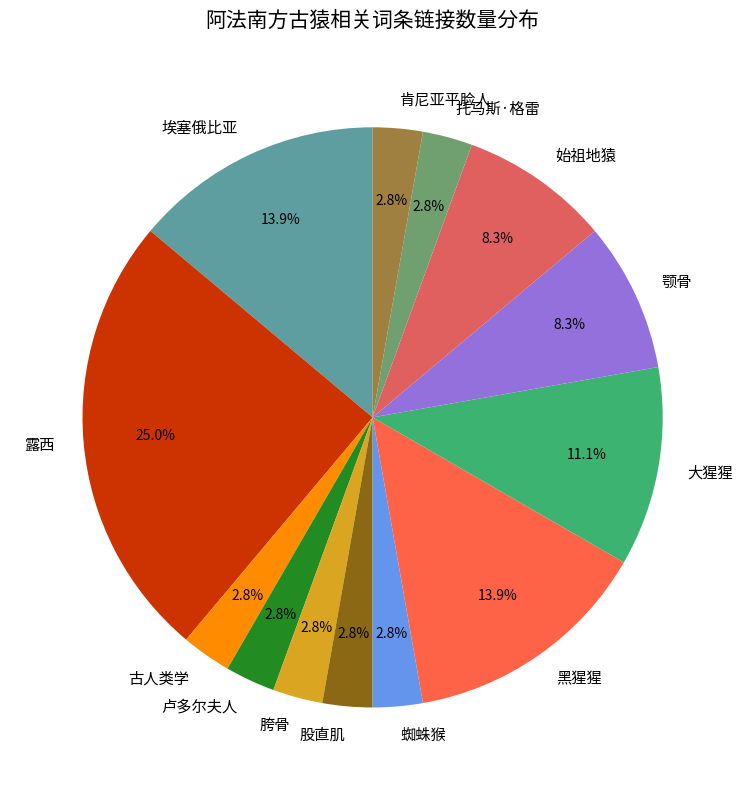

Which slice is the largest?

露西